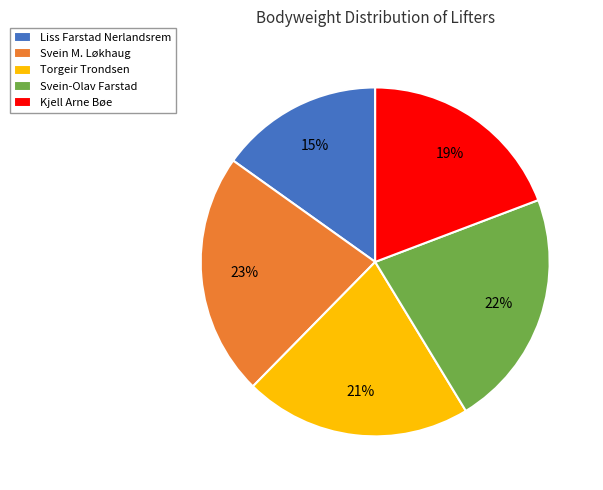

Which slice is the smallest?

Liss Farstad Nerlandsrem